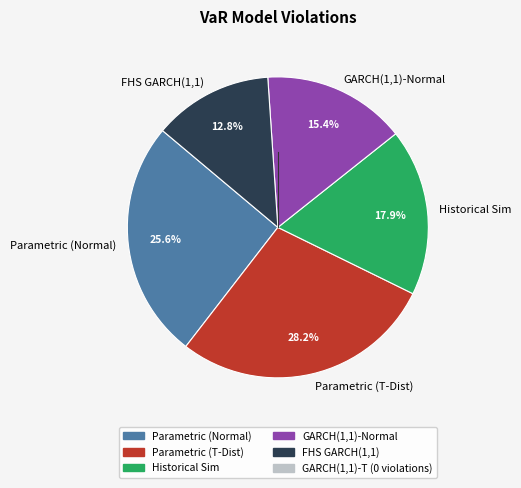

Count the number of slices in the pie.

5